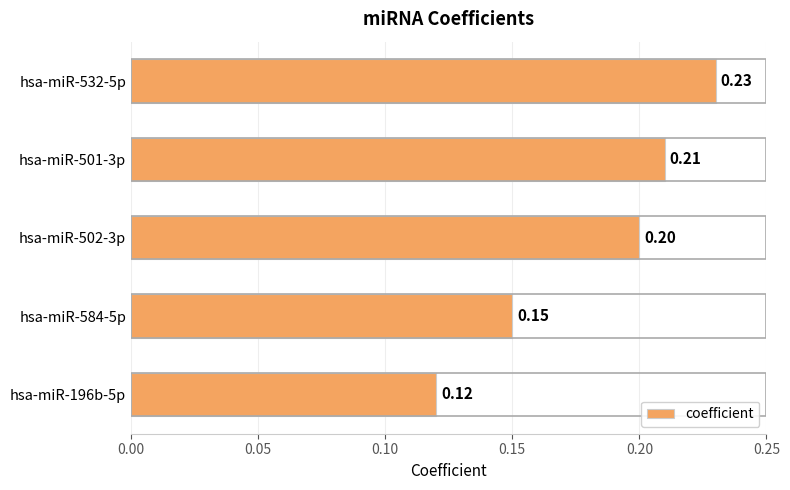

Rank the categories by value from lowest to highest.

hsa-miR-196b-5p, hsa-miR-584-5p, hsa-miR-502-3p, hsa-miR-501-3p, hsa-miR-532-5p